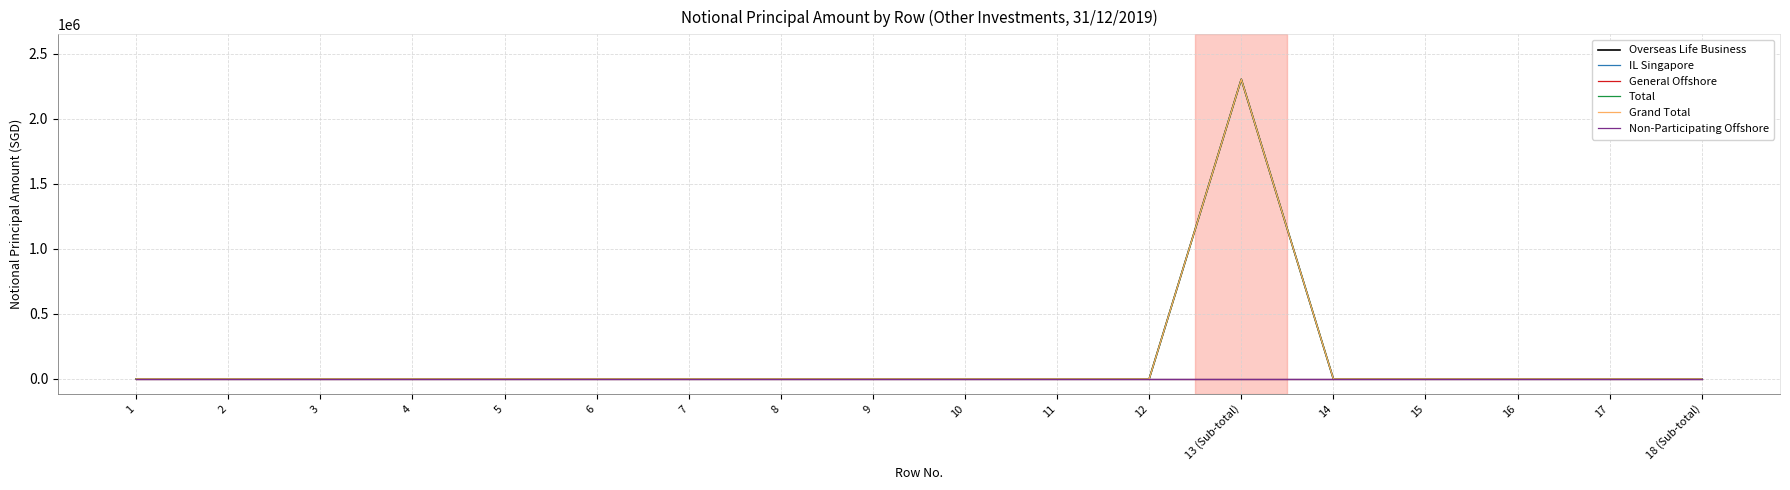

Is this an area chart (filled region under the line)?

No